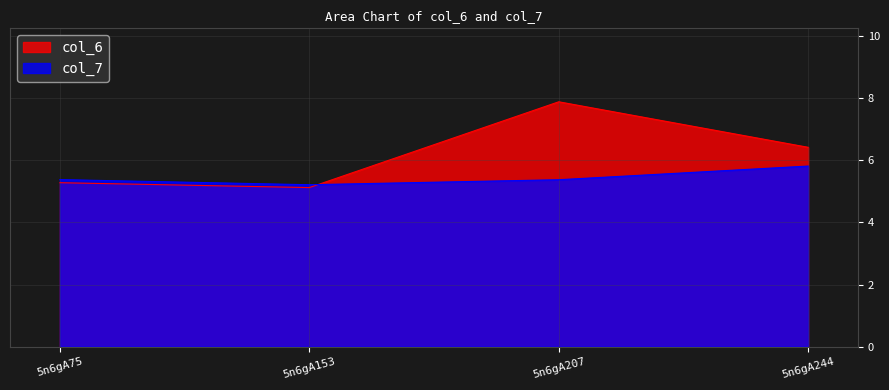

What value does the col_6 series have at 5n6gA244?

6.4